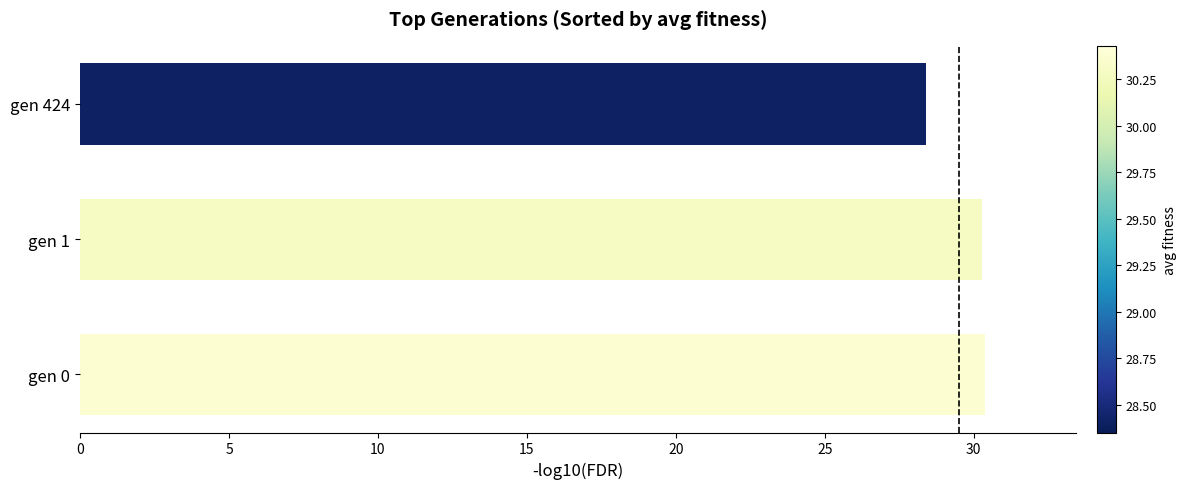

At which label is the value closest to 29?

gen 424